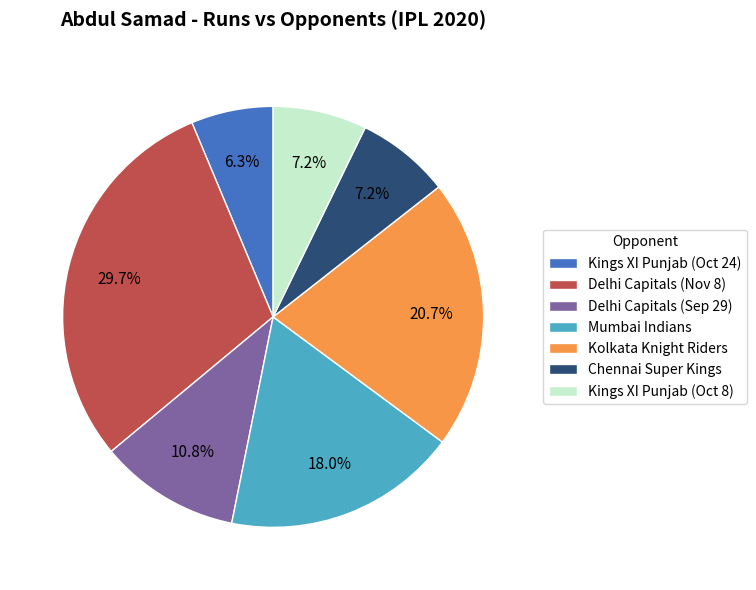

Which slice is the smallest?

Kings XI Punjab (Oct 24)